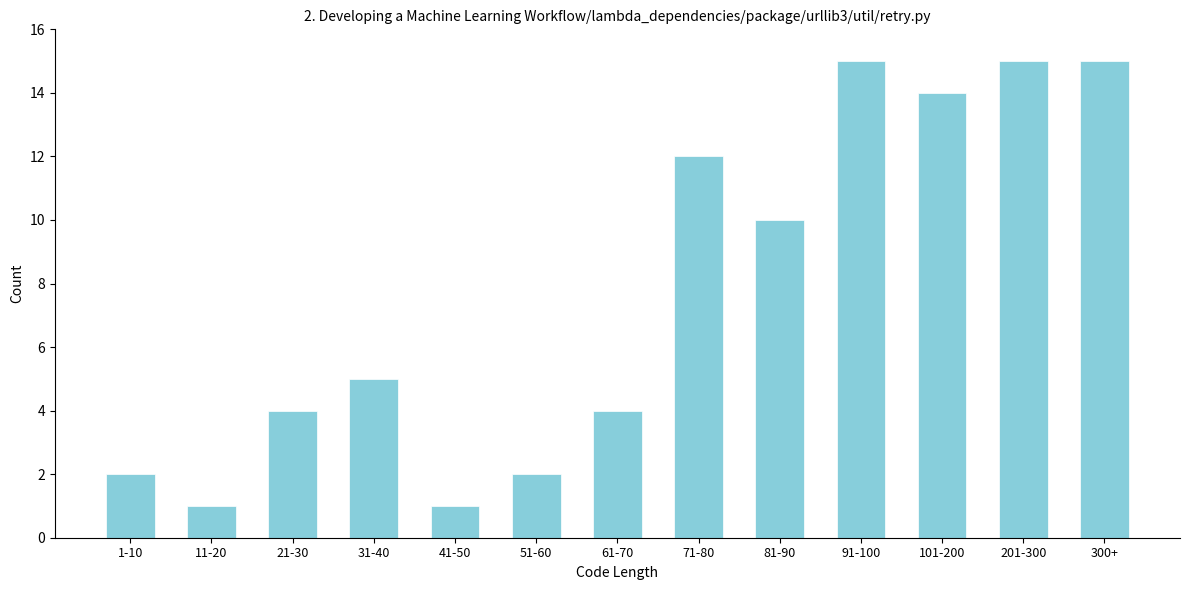

Reading right to left, list all the values displayed in this chart.

300+=15	201-300=15	101-200=14	91-100=15	81-90=10	71-80=12	61-70=4	51-60=2	41-50=1	31-40=5	21-30=4	11-20=1	1-10=2